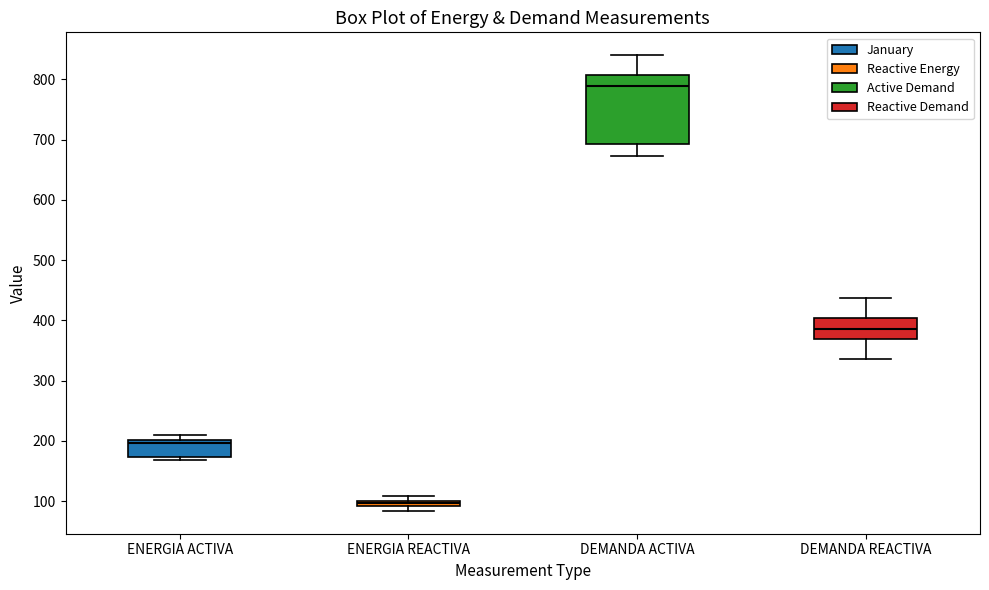

Which box is the tallest, from its lower edge to its upper edge?

DEMANDA ACTIVA